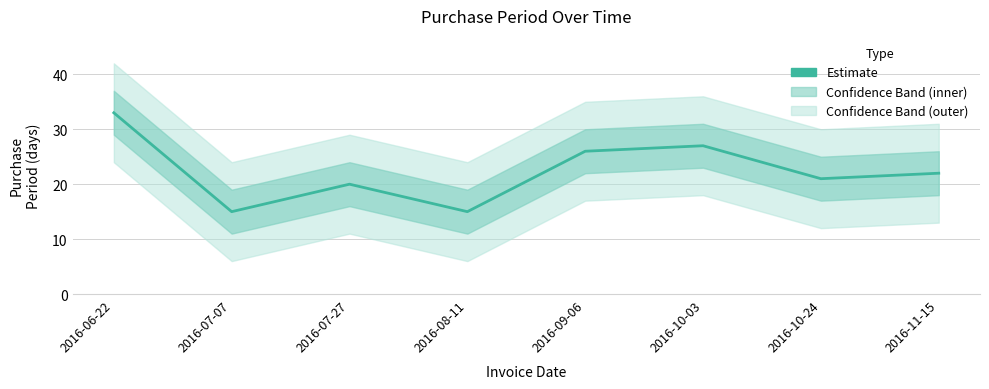

Count the number of values greater than 22.

3